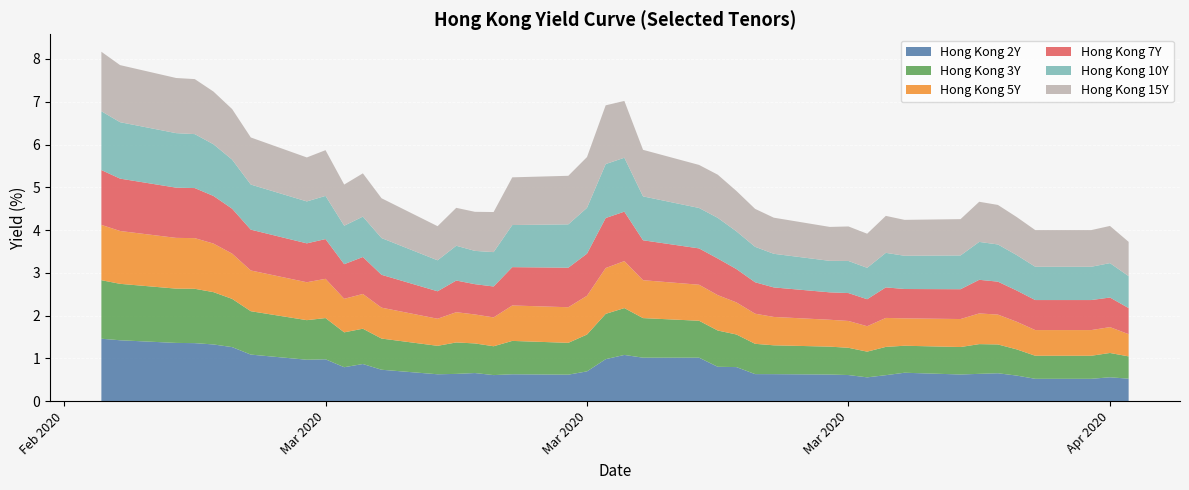

Reading right to left, what are all the values shown in this chart?

Hong Kong 2Y: 0.5	0.6	0.5	0.5	0.6	0.7	0.6	0.6	0.7	0.6	0.6	0.6	0.6	0.6	0.6	0.8	0.8	1.0	1.0	1.1	1.0	0.7	0.6	0.6	0.6	0.7	0.6	0.6	0.7	0.9	0.8	1.0	1.0	1.1	1.3	1.3	1.4	1.4	1.4	1.5
Hong Kong 3Y: 0.5	0.6	0.5	0.5	0.6	0.7	0.7	0.6	0.6	0.7	0.6	0.6	0.7	0.7	0.7	0.8	0.8	0.9	0.9	1.1	1.1	0.9	0.7	0.8	0.7	0.7	0.7	0.7	0.7	0.8	0.8	1.0	0.9	1.0	1.1	1.2	1.3	1.3	1.3	1.4
Hong Kong 5Y: 0.5	0.6	0.6	0.6	0.6	0.7	0.7	0.7	0.6	0.7	0.6	0.6	0.6	0.7	0.7	0.8	0.8	0.8	0.9	1.1	1.1	0.9	0.8	0.8	0.7	0.7	0.7	0.6	0.7	0.8	0.8	0.9	0.9	1.0	1.1	1.1	1.2	1.2	1.2	1.3
Hong Kong 7Y: 0.6	0.7	0.7	0.7	0.7	0.8	0.8	0.7	0.7	0.7	0.6	0.7	0.6	0.7	0.7	0.8	0.9	0.8	0.9	1.2	1.2	1.0	0.9	0.9	0.7	0.7	0.7	0.6	0.8	0.9	0.8	0.9	0.9	1.0	1.1	1.1	1.2	1.2	1.2	1.3
Hong Kong 10Y: 0.7	0.8	0.8	0.8	0.8	0.9	0.9	0.8	0.8	0.8	0.7	0.8	0.7	0.8	0.8	0.9	0.9	0.9	1.0	1.3	1.3	1.1	1.0	1.0	0.8	0.8	0.8	0.7	0.9	0.9	0.9	1.0	1.0	1.1	1.1	1.2	1.3	1.3	1.3	1.4
Hong Kong 15Y: 0.8	0.9	0.9	0.9	0.9	0.9	0.9	0.8	0.8	0.9	0.8	0.8	0.8	0.8	0.9	0.9	1.0	1.0	1.1	1.3	1.4	1.2	1.1	1.1	0.9	0.9	0.9	0.8	0.9	1.0	1.0	1.1	1.0	1.1	1.2	1.2	1.3	1.3	1.3	1.4